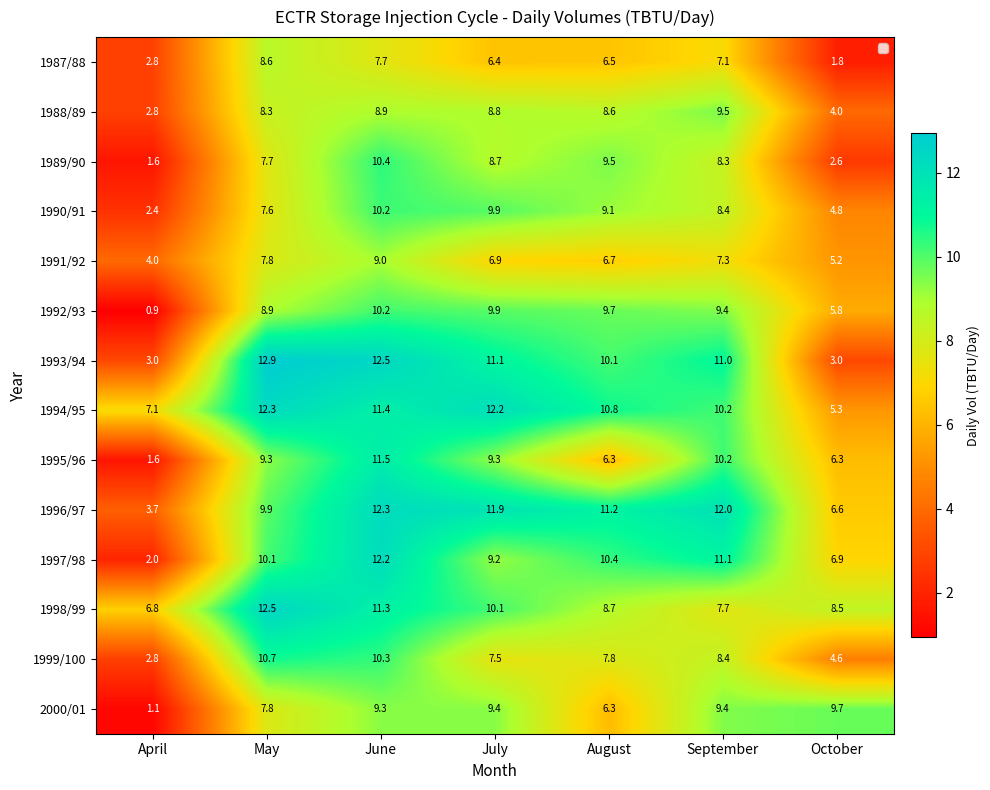

What is the approximate value of 1993/94 at August?

10.1